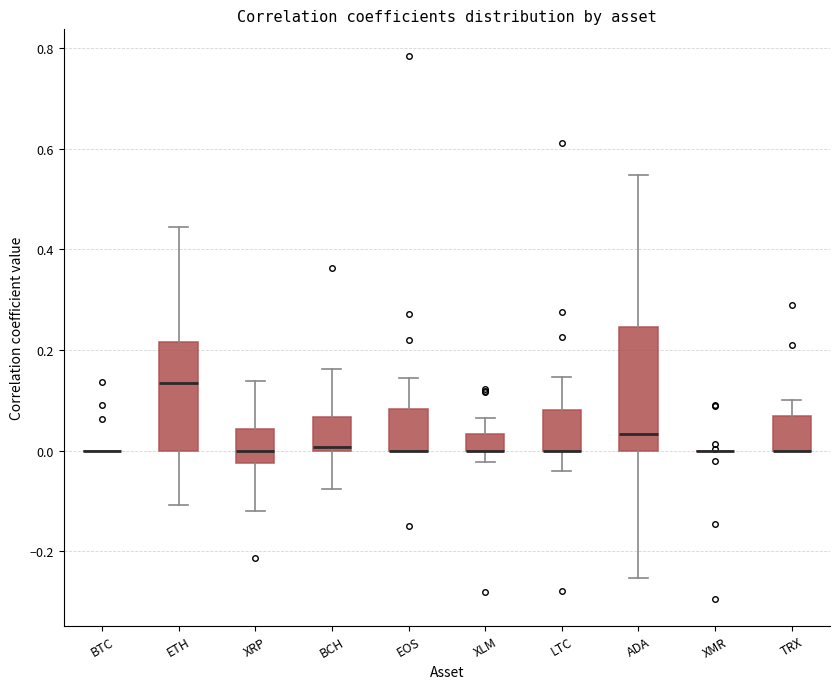

Comparing the boxes themselves (not the whiskers), which one is the tallest?

ADA